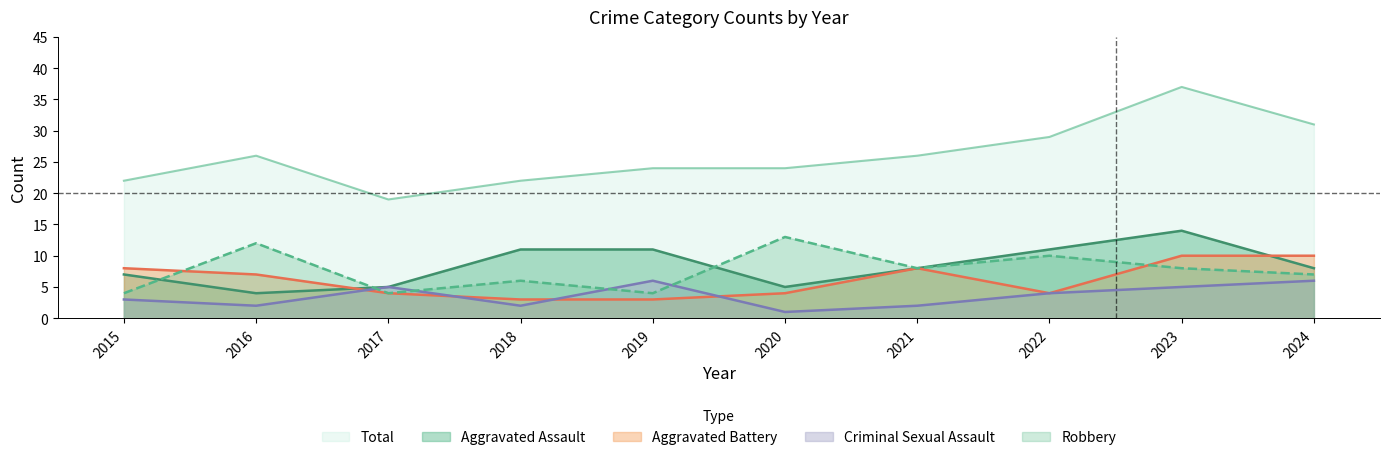

How many values in the Total series are below 26?

5